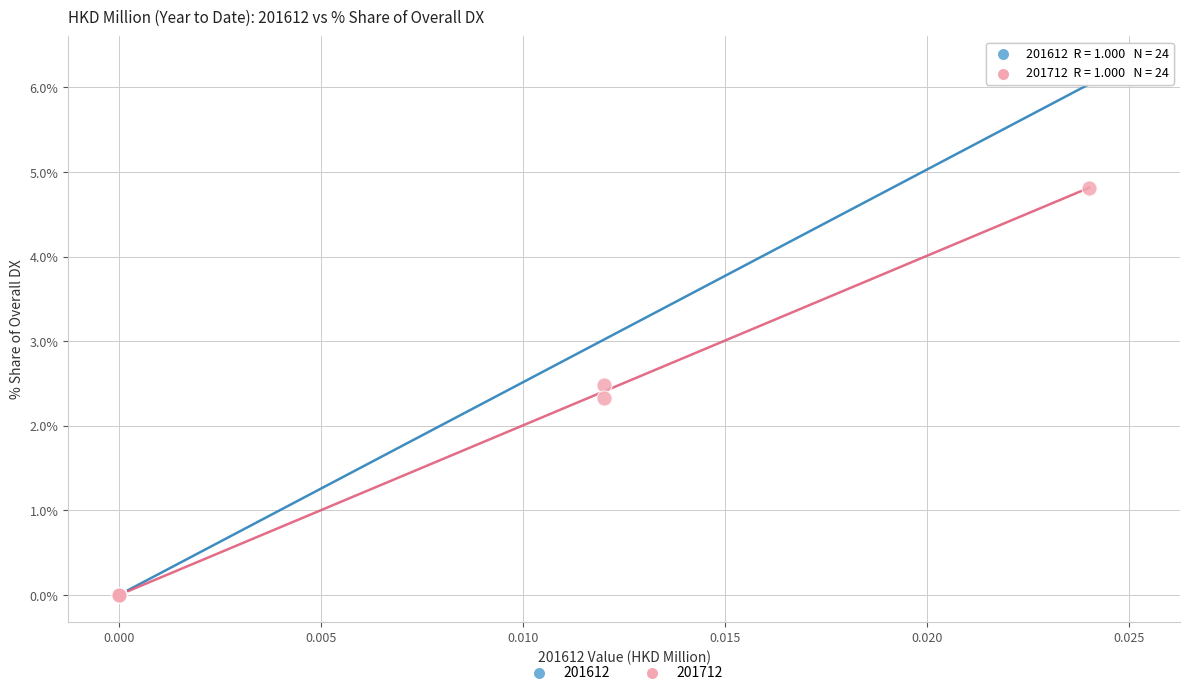

Which series contains the highest Y value?

201612